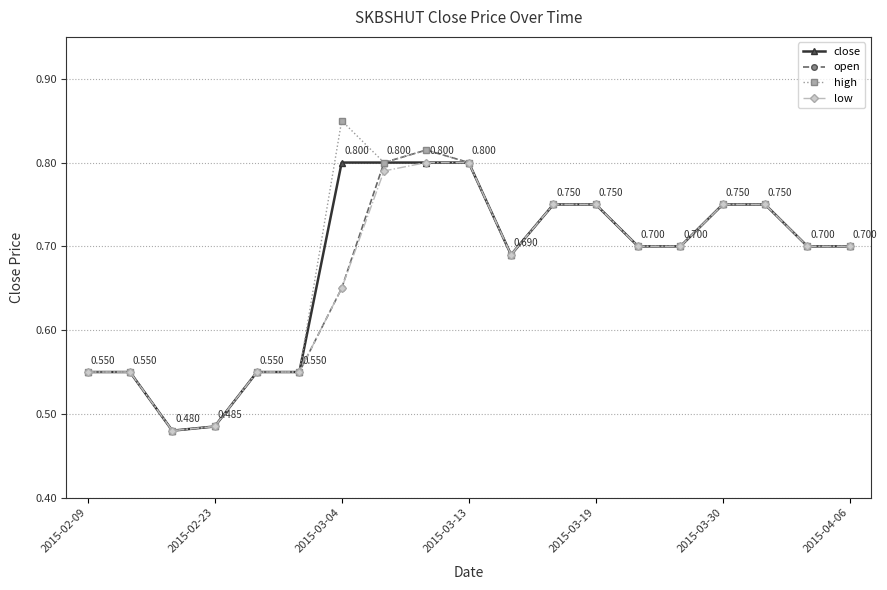

Which series has the widest spread of values?

high